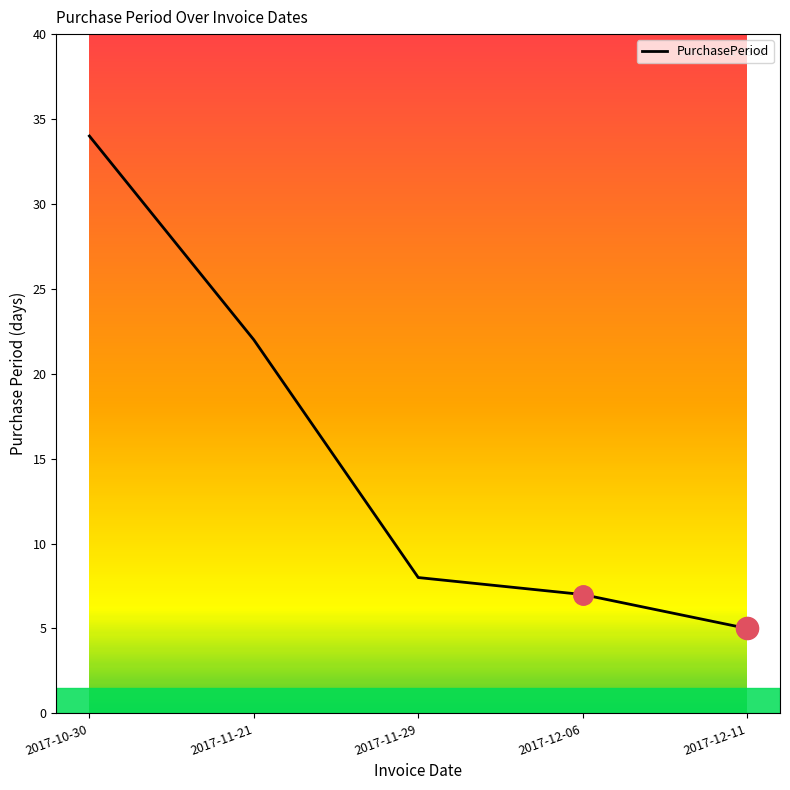

List the labels in order of value, largest first.

2017-10-30, 2017-11-21, 2017-11-29, 2017-12-06, 2017-12-11